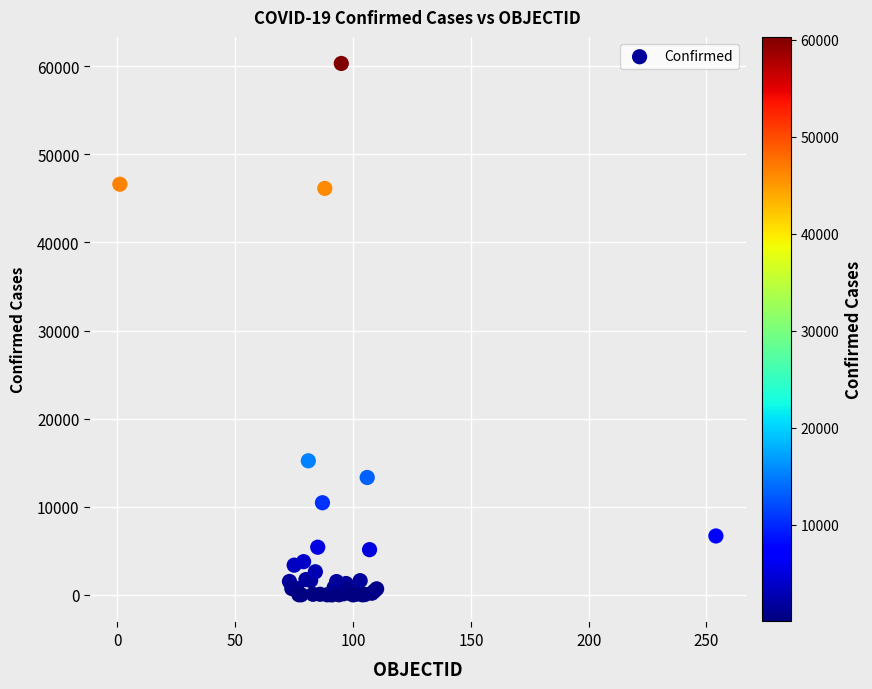

What Y value in the scatter plot is closest to 30159?

15225